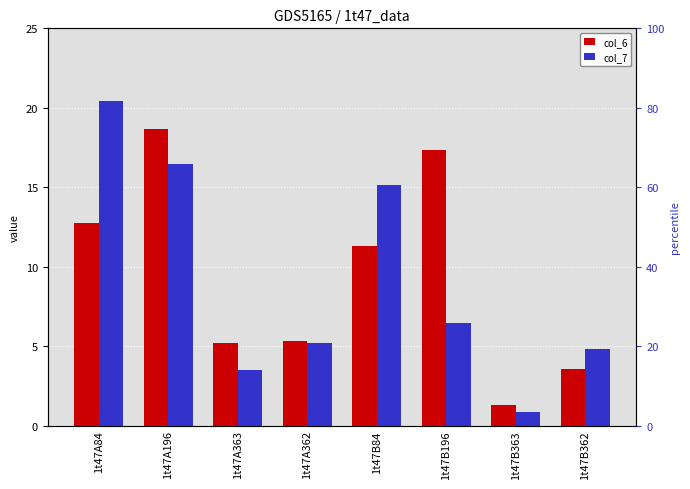

How many categories are shown in the chart?

8